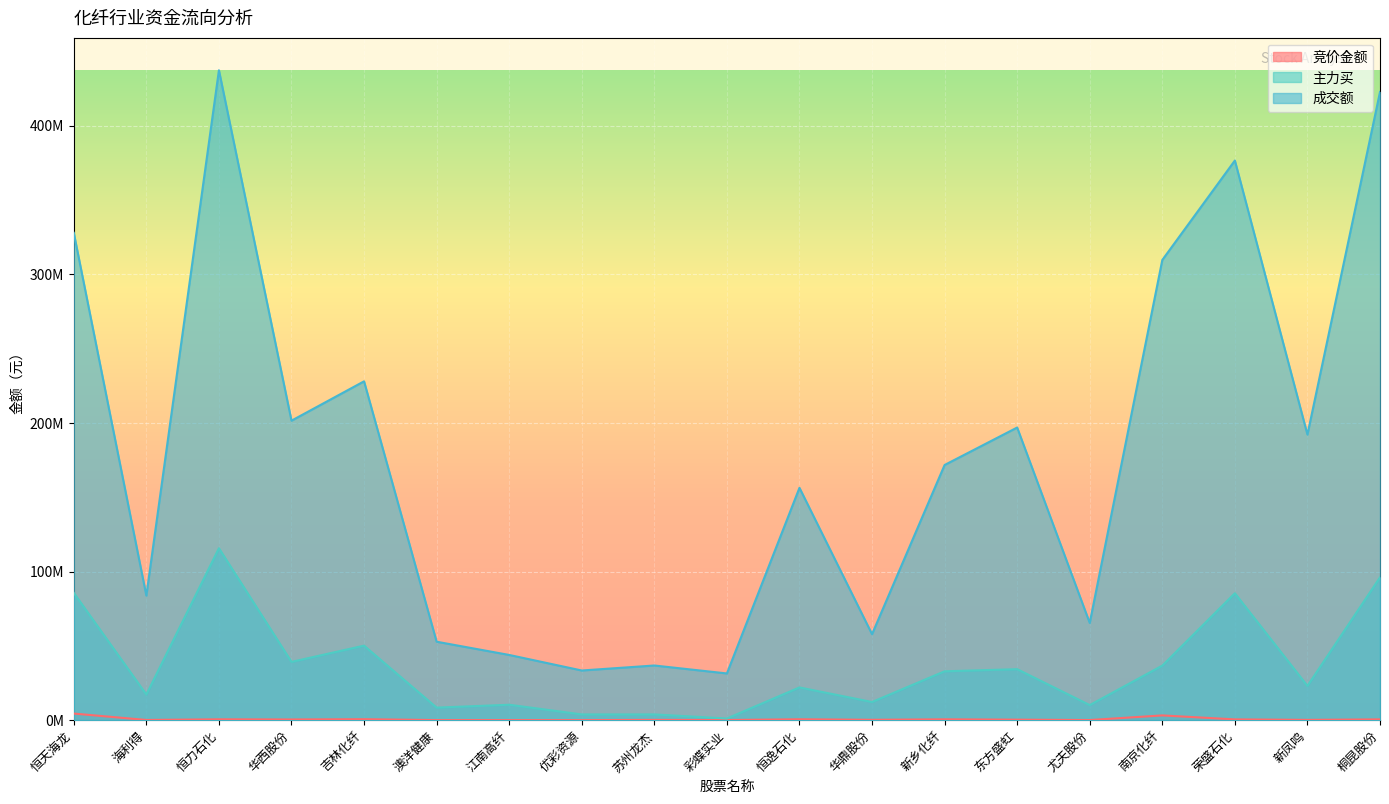

What is the highest value of the 成交额 series?

437316923